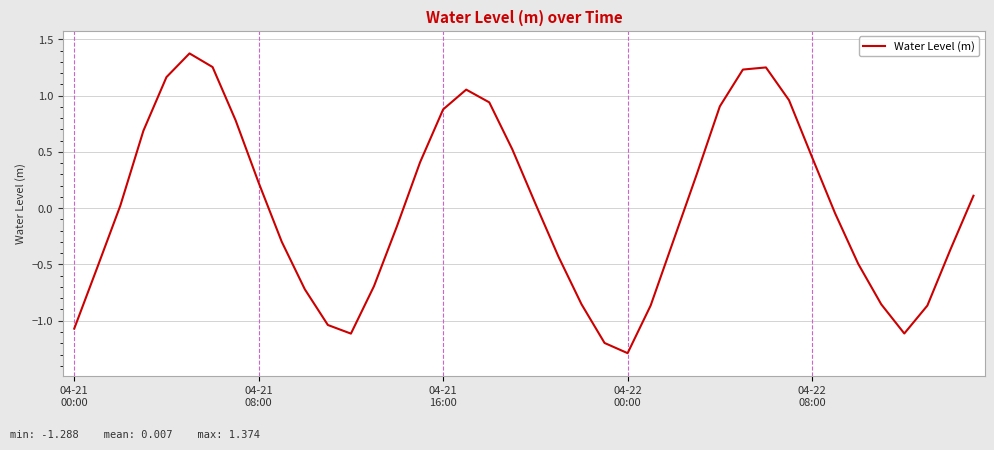

What is the smallest value displayed?

-1.3